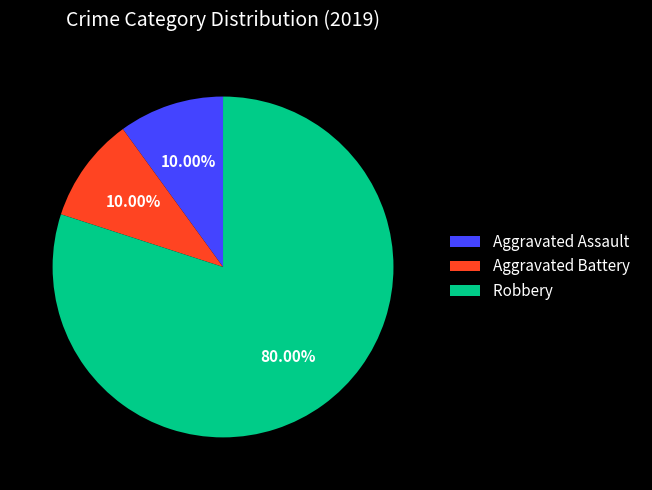

To the nearest percent, what portion does Robbery represent?

80%